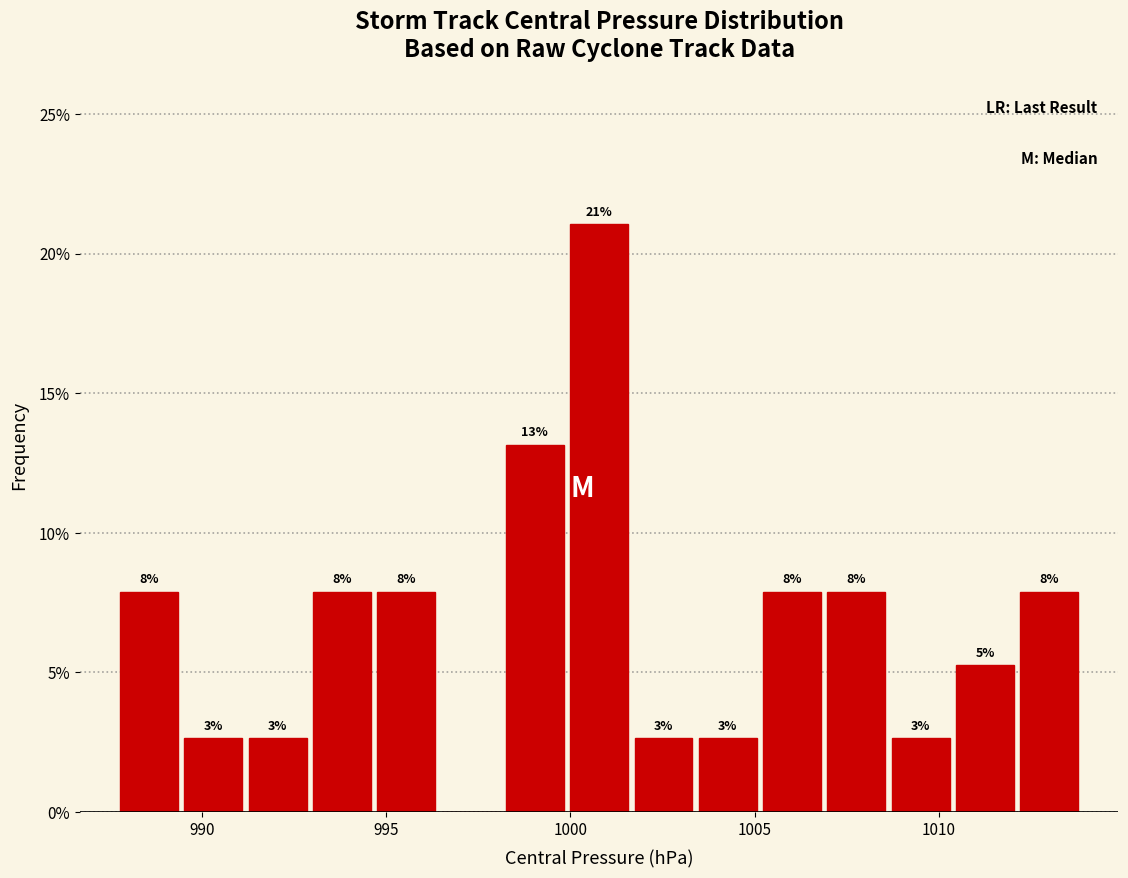

Read against the x-axis, roughly where is the centre of the tallest bar?

1001.0